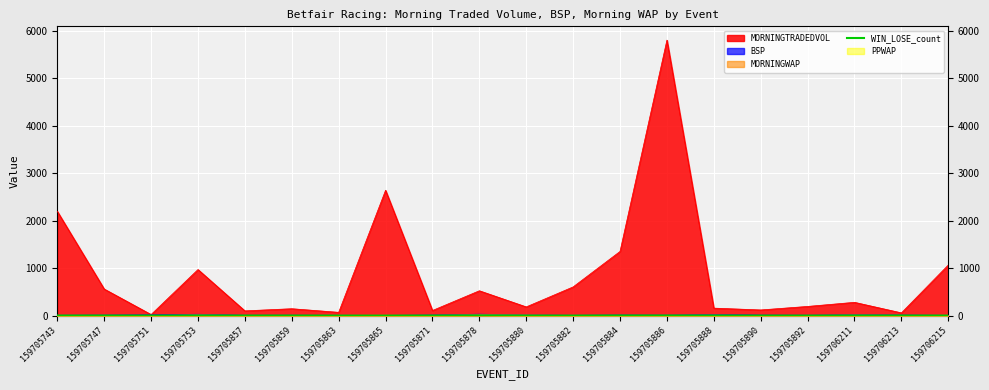

Where is MORNINGTRADEDVOL nearest to the value 2915?

159705865